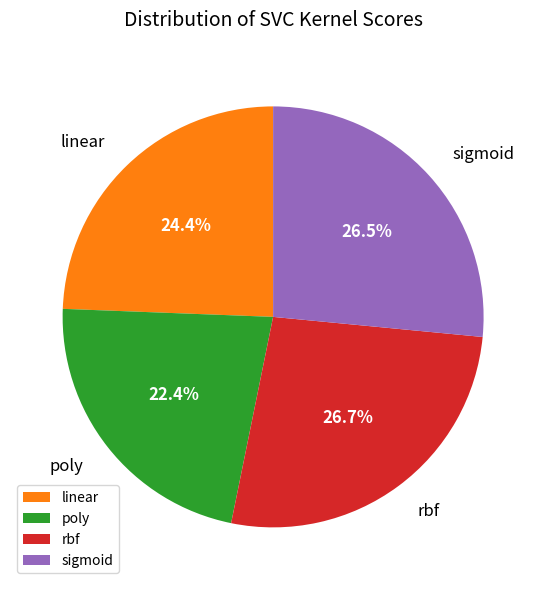

Is there a majority slice in this chart?

No